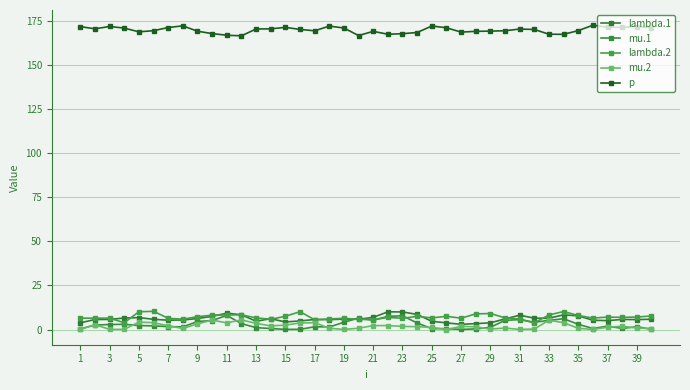

True or false: lambda.1 and p intersect in this chart.

False